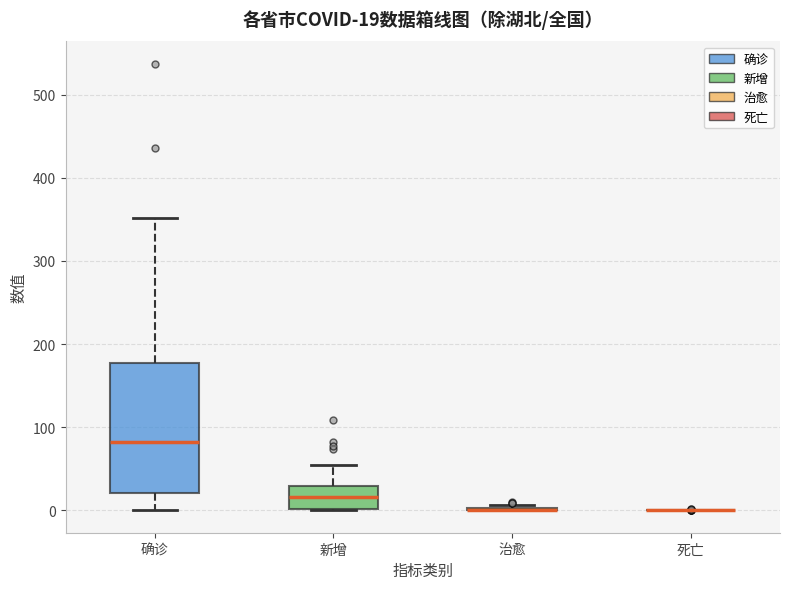

Comparing the boxes themselves (not the whiskers), which one is the tallest?

确诊